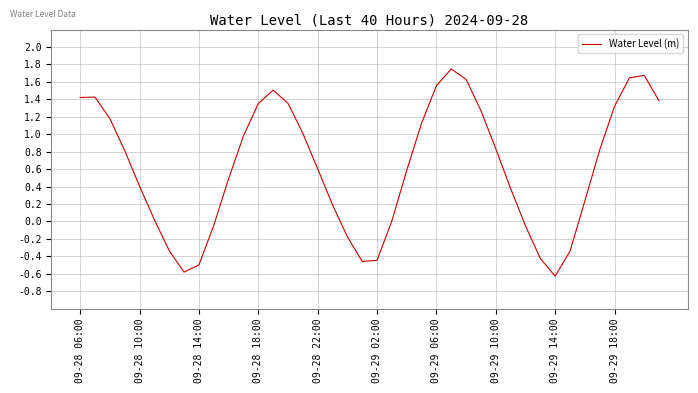

What is the minimum value shown in the chart?

-0.6